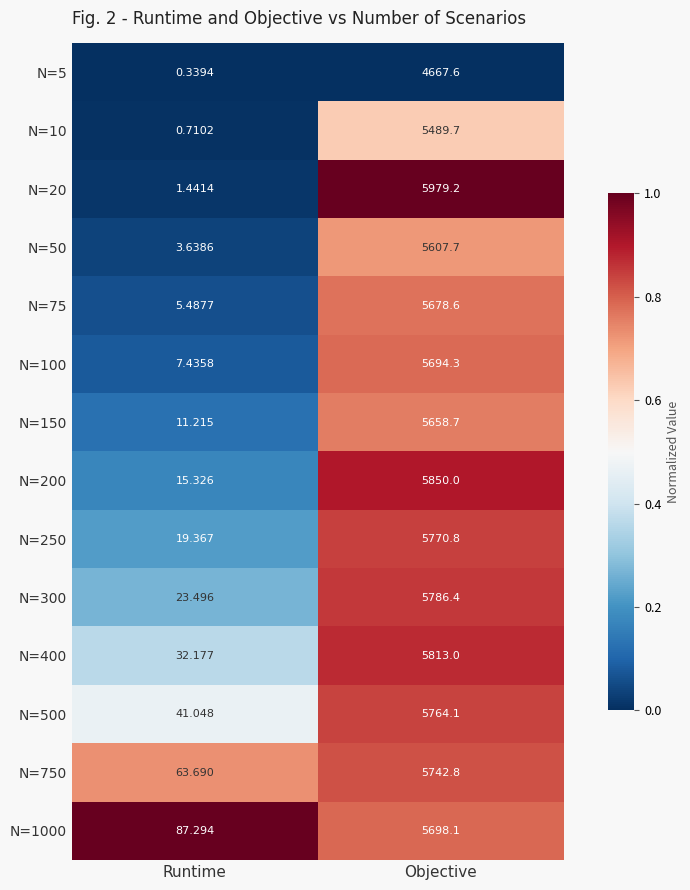

At which label is N=5 closest to 2333?

Runtime